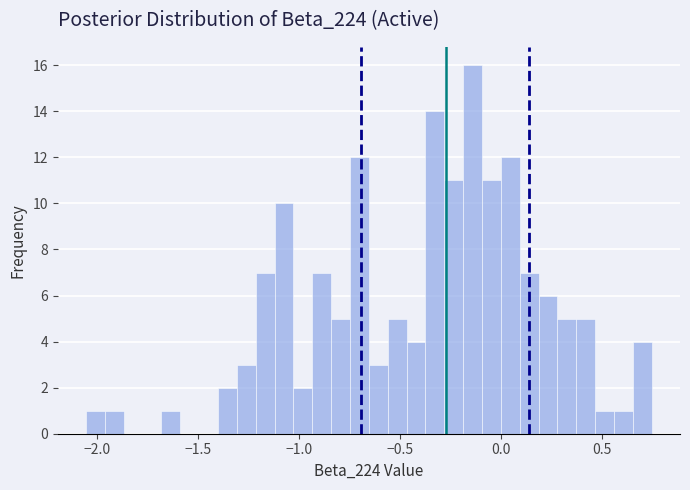

Around what value on the x-axis is the tallest bar? Give the approximate position of its centre, as read against the axis.

-0.15